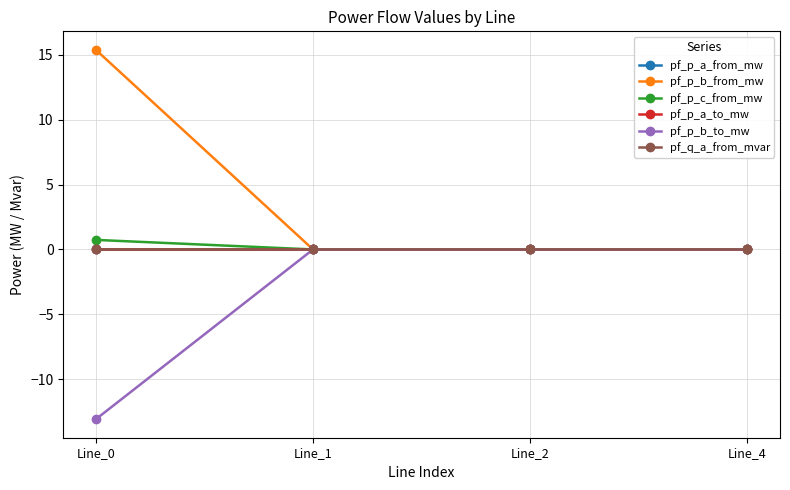

Does the chart have visible grid lines?

Yes